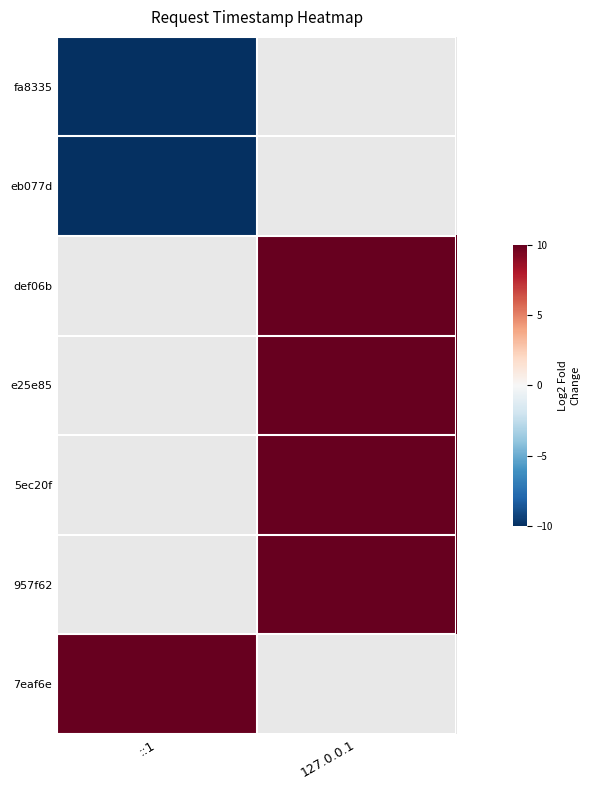

The value of 957f62 at 127.0.0.1 is 16.3. True or false?

False